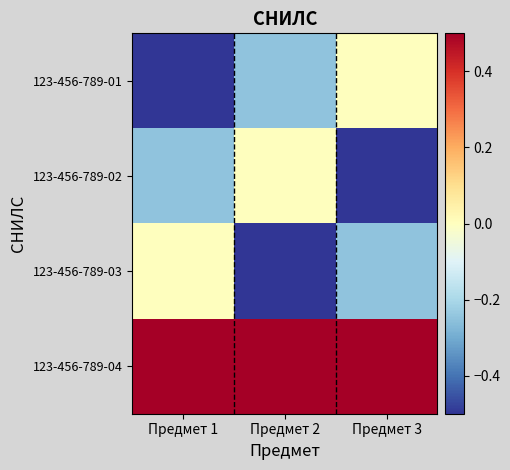

Reading right to left, transcribe all the data shown in this chart.

123-456-789-01: Предмет 3=0.0	Предмет 2=-0.2	Предмет 1=-0.5
123-456-789-02: Предмет 3=-0.5	Предмет 2=0.0	Предмет 1=-0.2
123-456-789-03: Предмет 3=-0.2	Предмет 2=-0.5	Предмет 1=0.0
123-456-789-04: Предмет 3=0.5	Предмет 2=0.5	Предмет 1=0.5